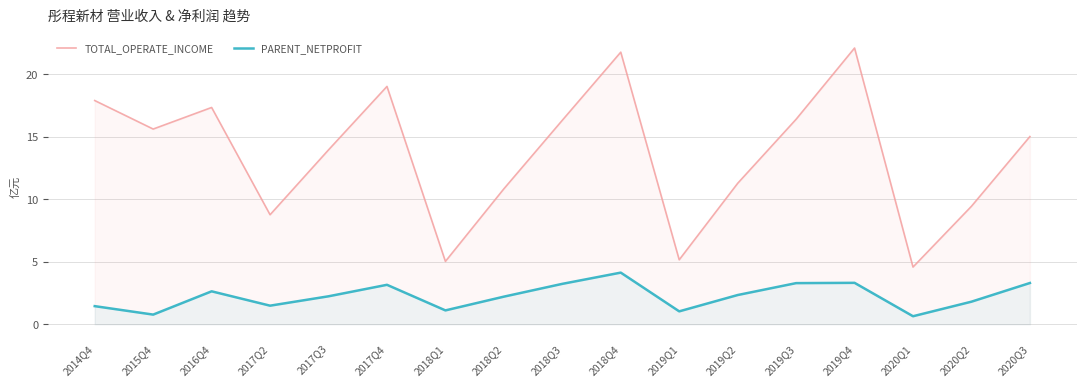

Between 2017Q3 and 2018Q3, which is larger?

2018Q3